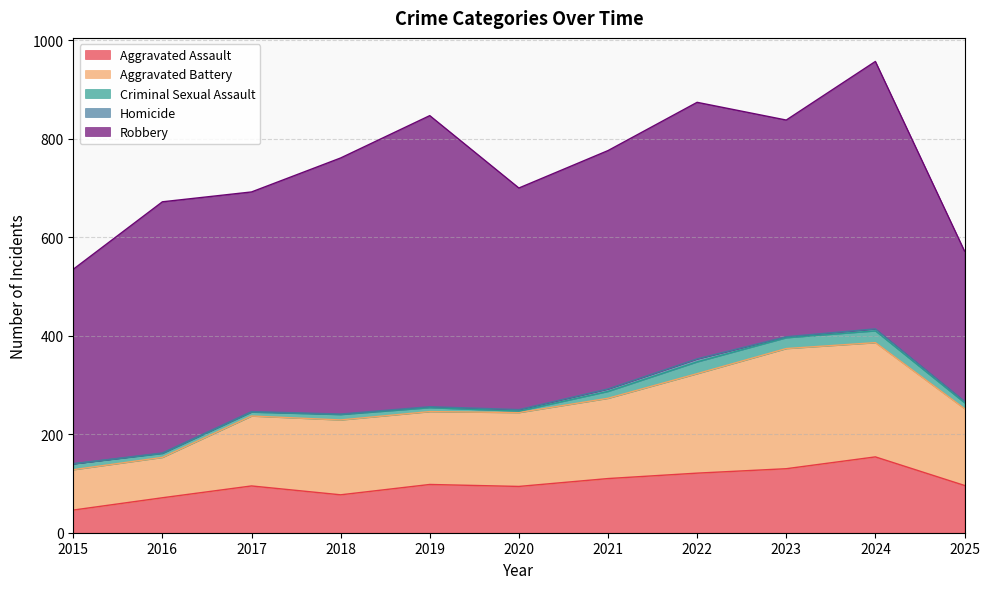

How many interior local valleys does the Robbery series have?

3